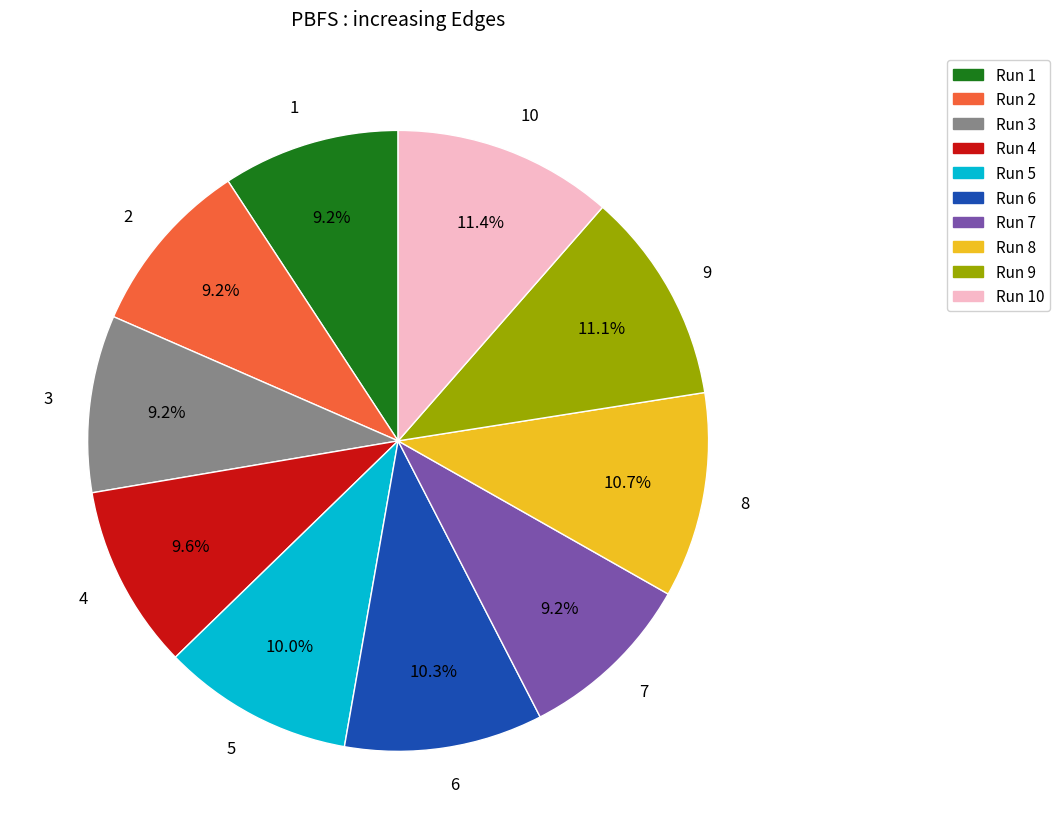

Is 7 the majority of the pie?

No